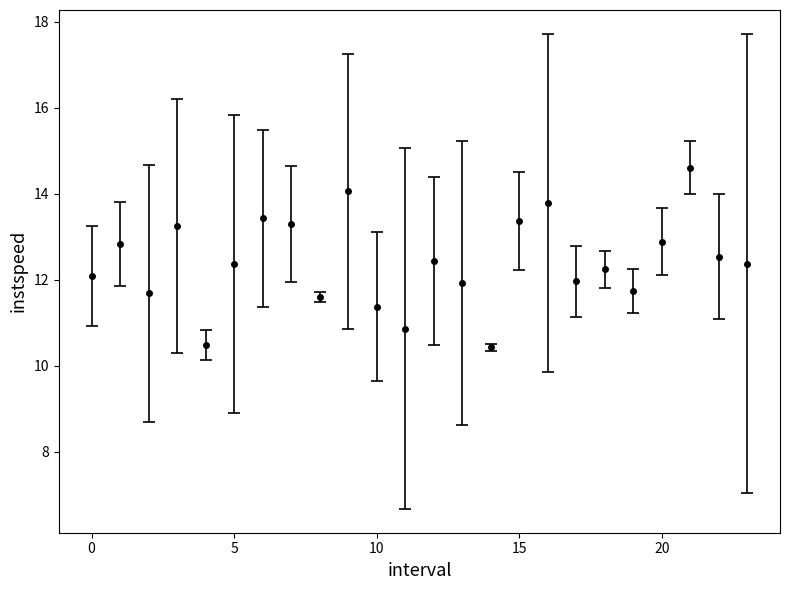

What is the difference between the maximum and minimum values?

4.2